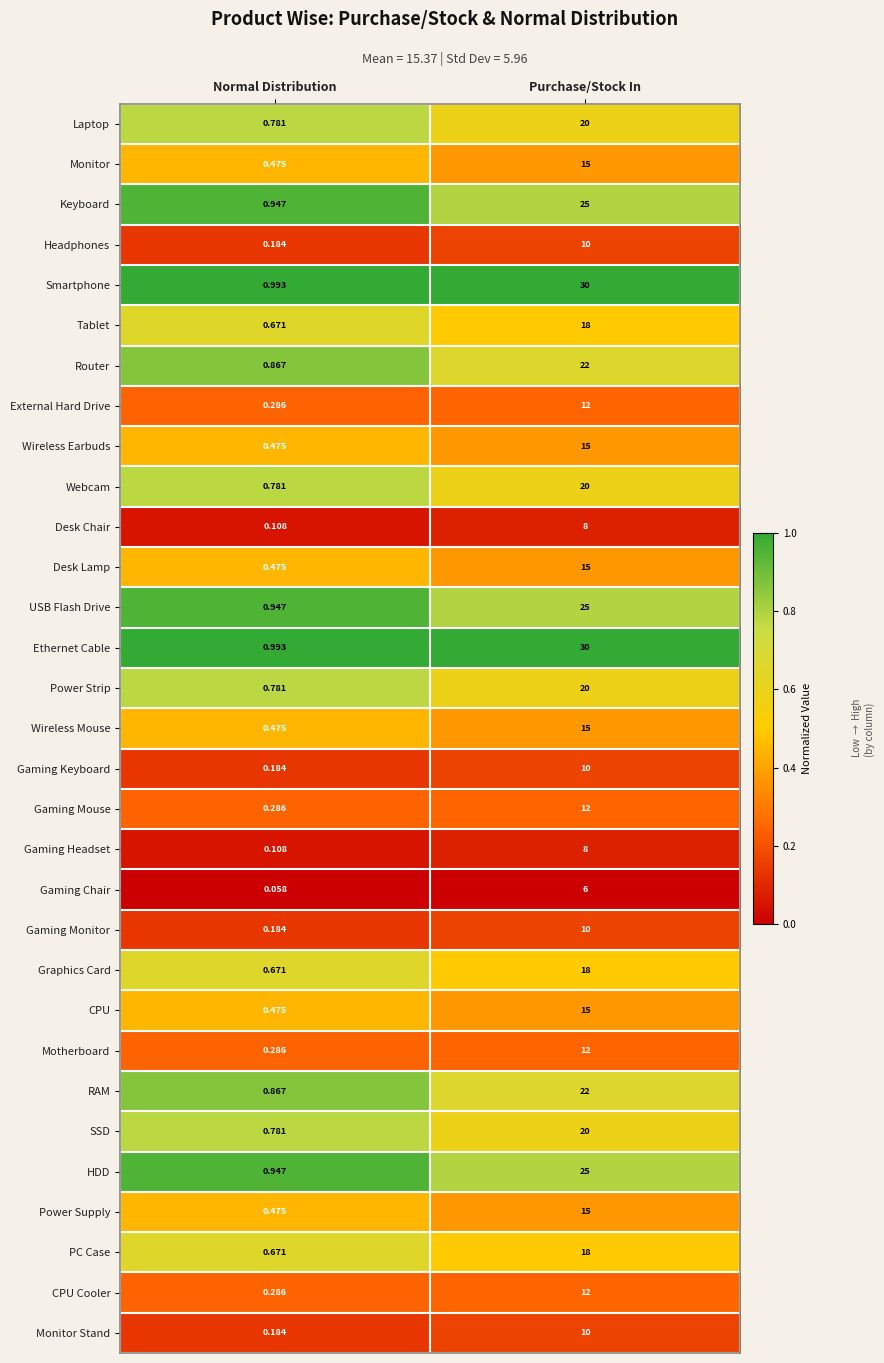

List the labels in order of Power Supply value, smallest first.

Normal Distribution, Purchase/Stock In